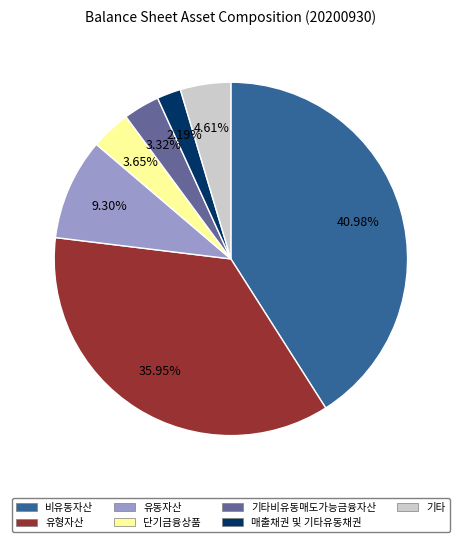

Is there a majority slice in this chart?

No